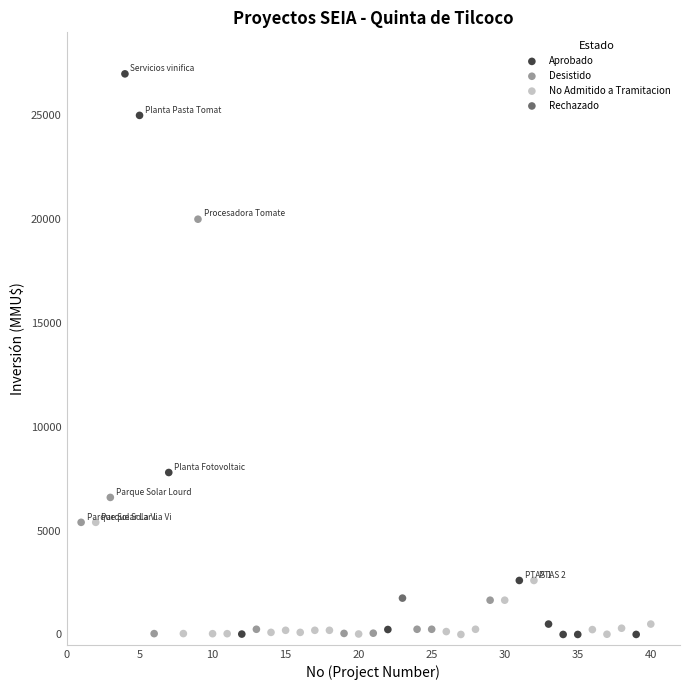

What are all the series names shown in the legend?

Aprobado, Desistido, No Admitido a Tramitacion, Rechazado